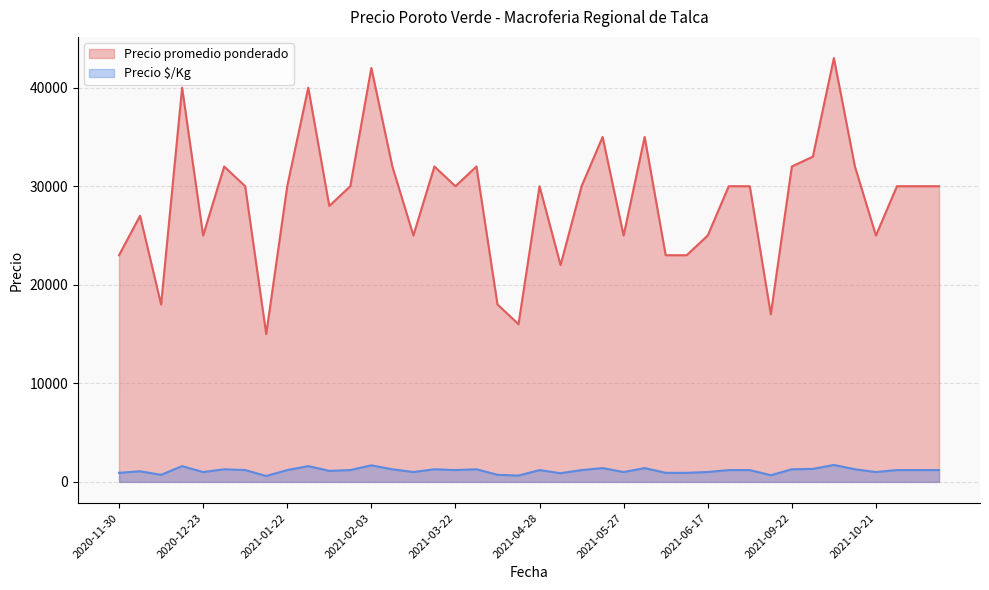

Reading right to left, extract all data points from this chart.

Precio promedio ponderado: 30000	30000	30000	25000	32000	43000	33000	32000	17000	30000	30000	25000	23000	23000	35000	25000	35000	30000	22000	30000	16000	18000	32000	30000	32000	25000	32000	42000	30000	28000	40000	30000	15000	30000	32000	25000	40000	18000	27000	23000
Precio $/Kg: 1200	1200	1200	1000	1280	1720	1320	1280	680	1200	1200	1000	920	920	1400	1000	1400	1200	880	1200	640	720	1280	1200	1280	1000	1280	1680	1200	1120	1600	1200	600	1200	1280	1000	1600	720	1080	920